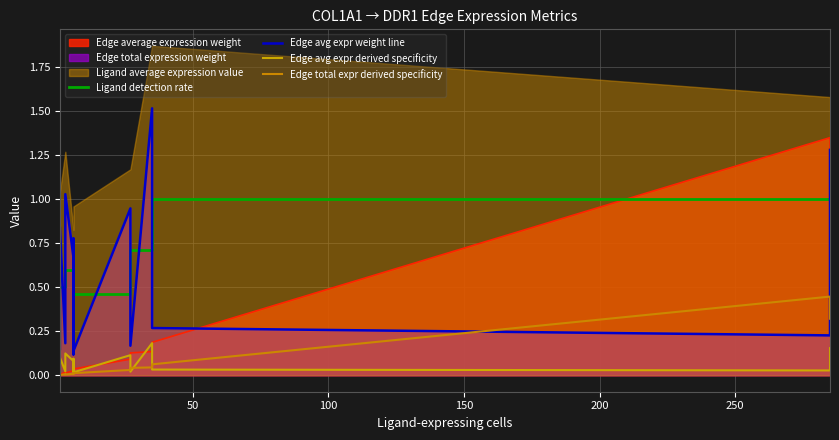

What is the label of the 12th point from the right?

100